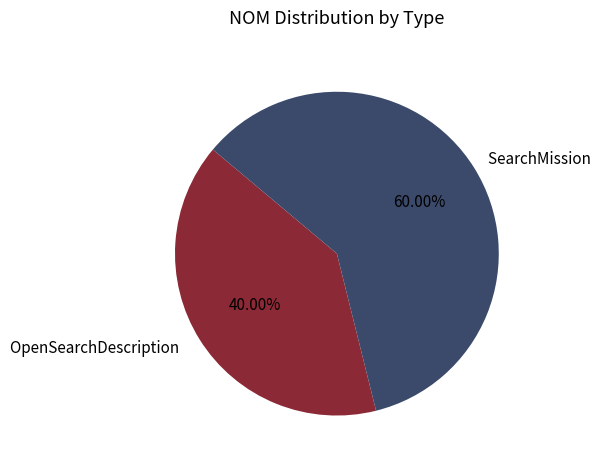

To the nearest percent, what percentage of the pie is SearchMission?

60%